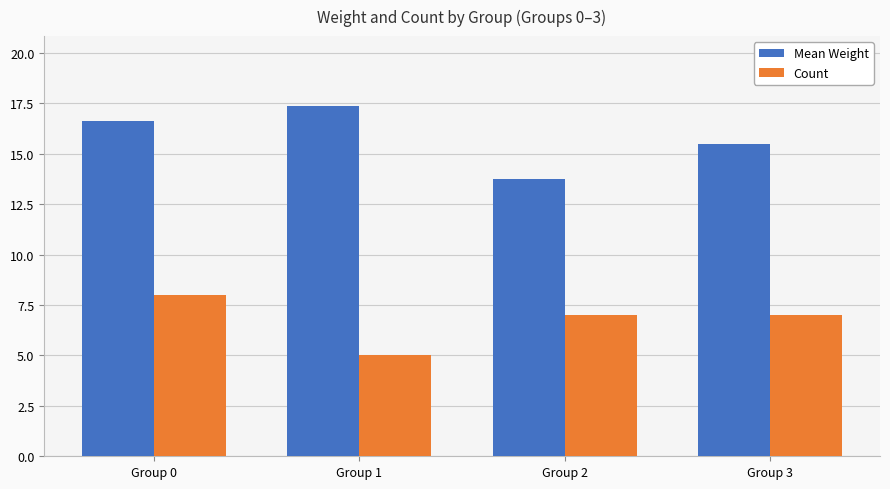

What is the approximate value of Mean Weight at Group 2?

13.8